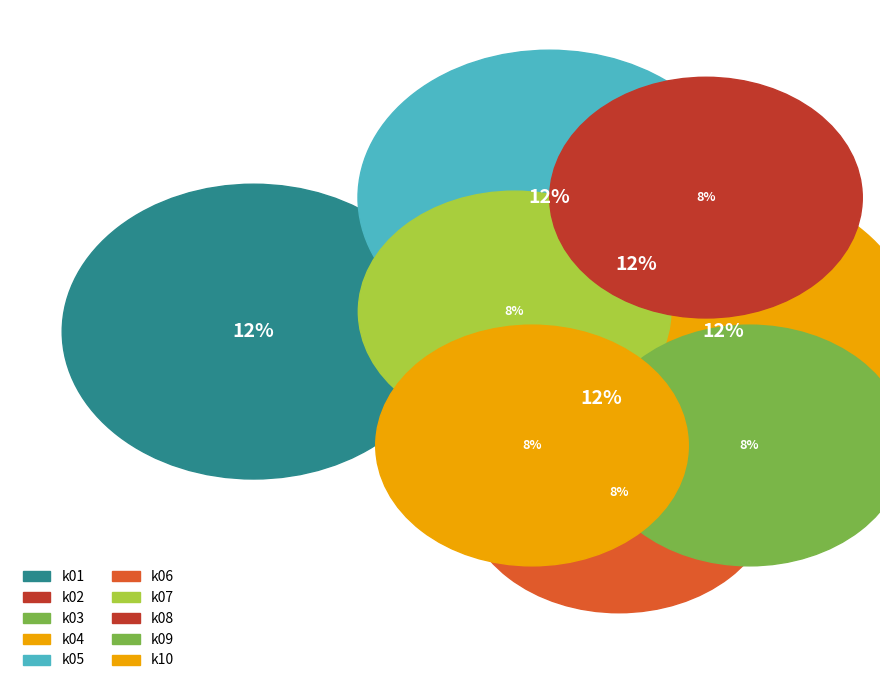

Which category has the smallest portion of the pie?

k06